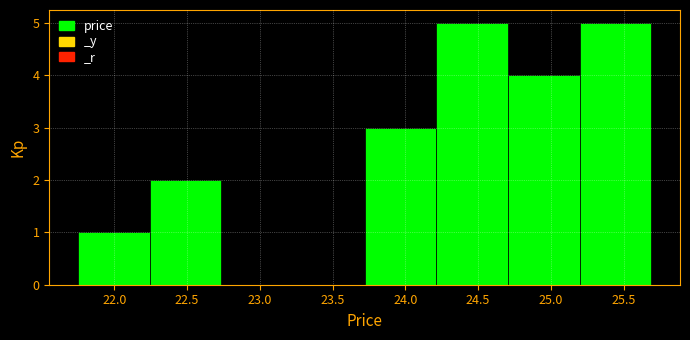

Reading left to right, list every bar in this chart as the range it spans on the x-axis followed by its height. Neither the bar edges nor the heights are printed on the chart, so give them approximately, as read against the axes.

21.75 to 22.25: 1
22.25 to 22.75: 2
22.75 to 23.25: 0
23.25 to 23.70: 0
23.70 to 24.20: 3
24.20 to 24.70: 5
24.70 to 25.20: 4
25.20 to 25.70: 5